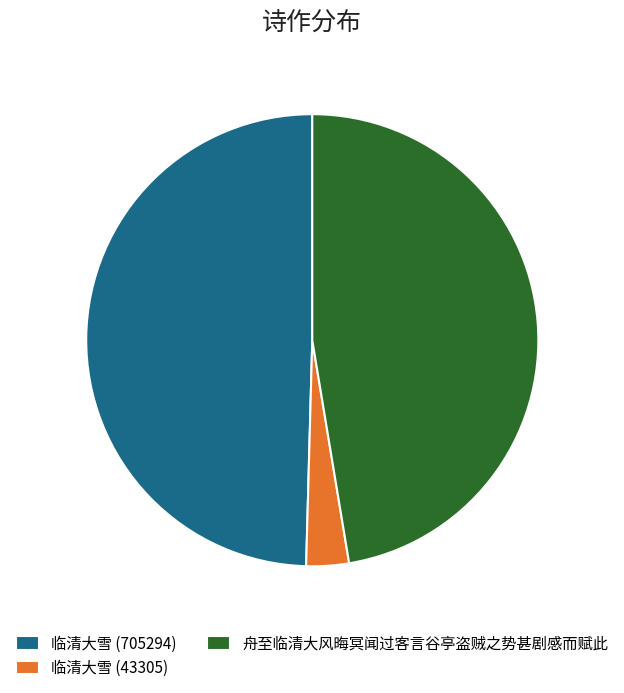

Which slice is the smallest?

临清大雪 (43305)